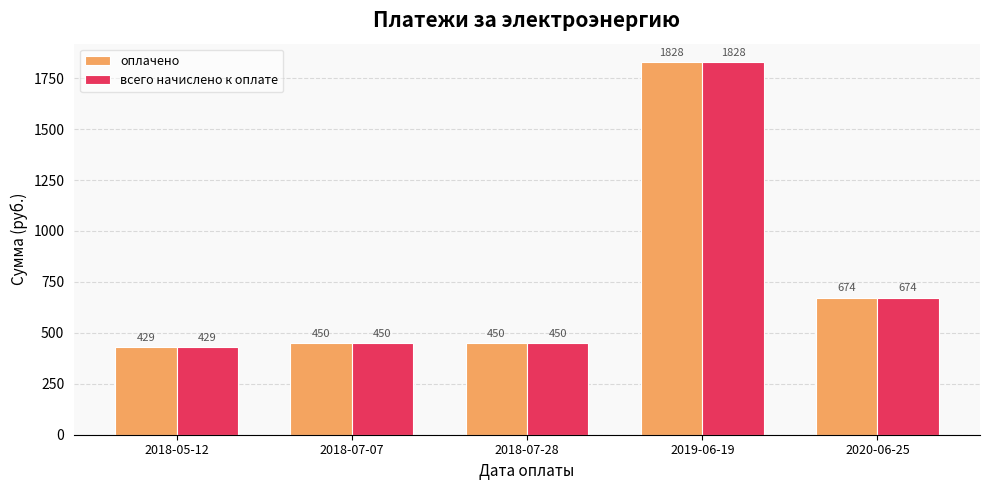

The value of всего начислено к оплате at 2020-06-25 is 285.5. True or false?

False